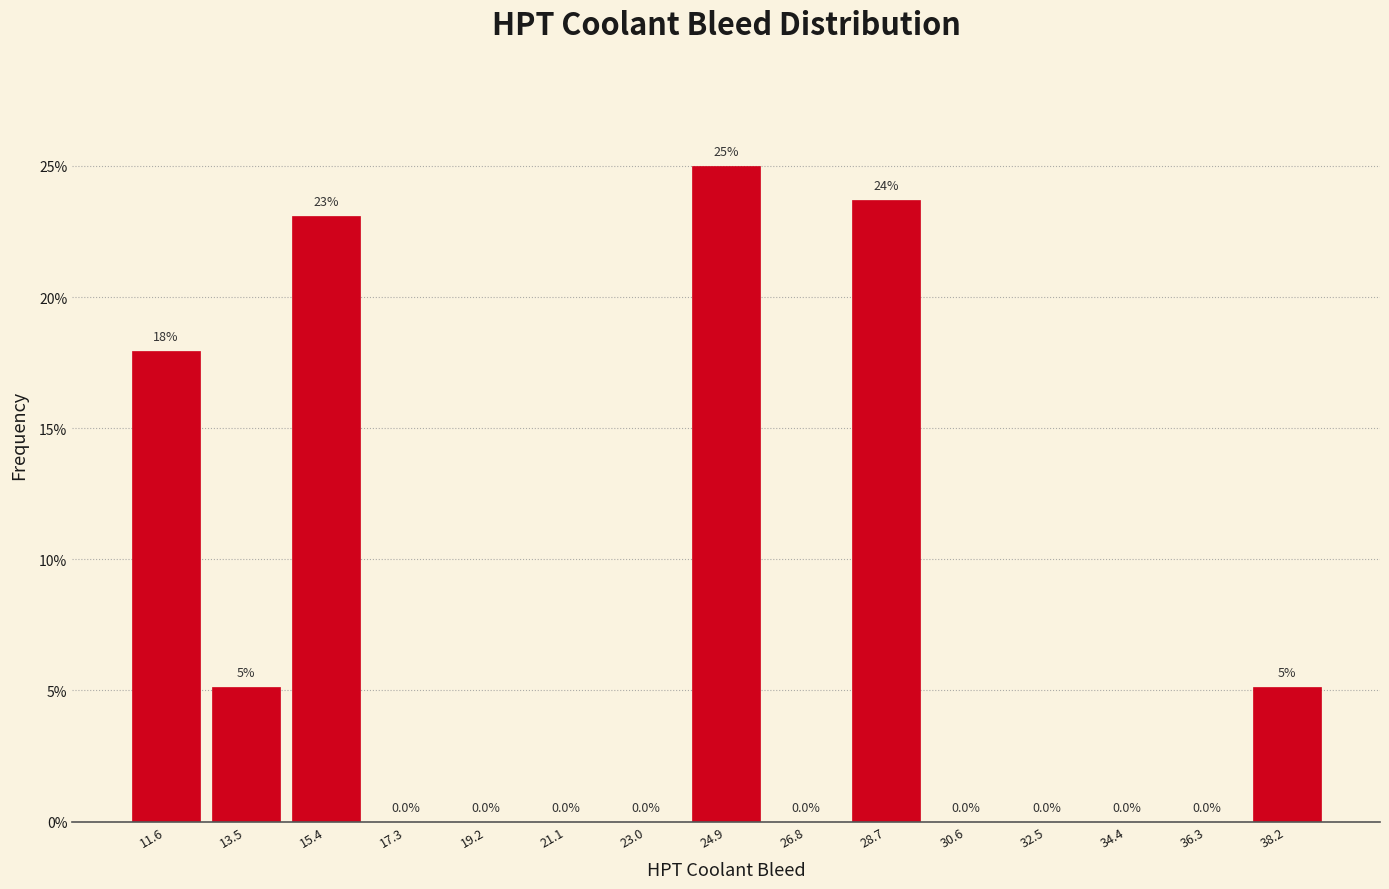

Over which range of the x-axis is the bar tallest?

24.0 to 25.8